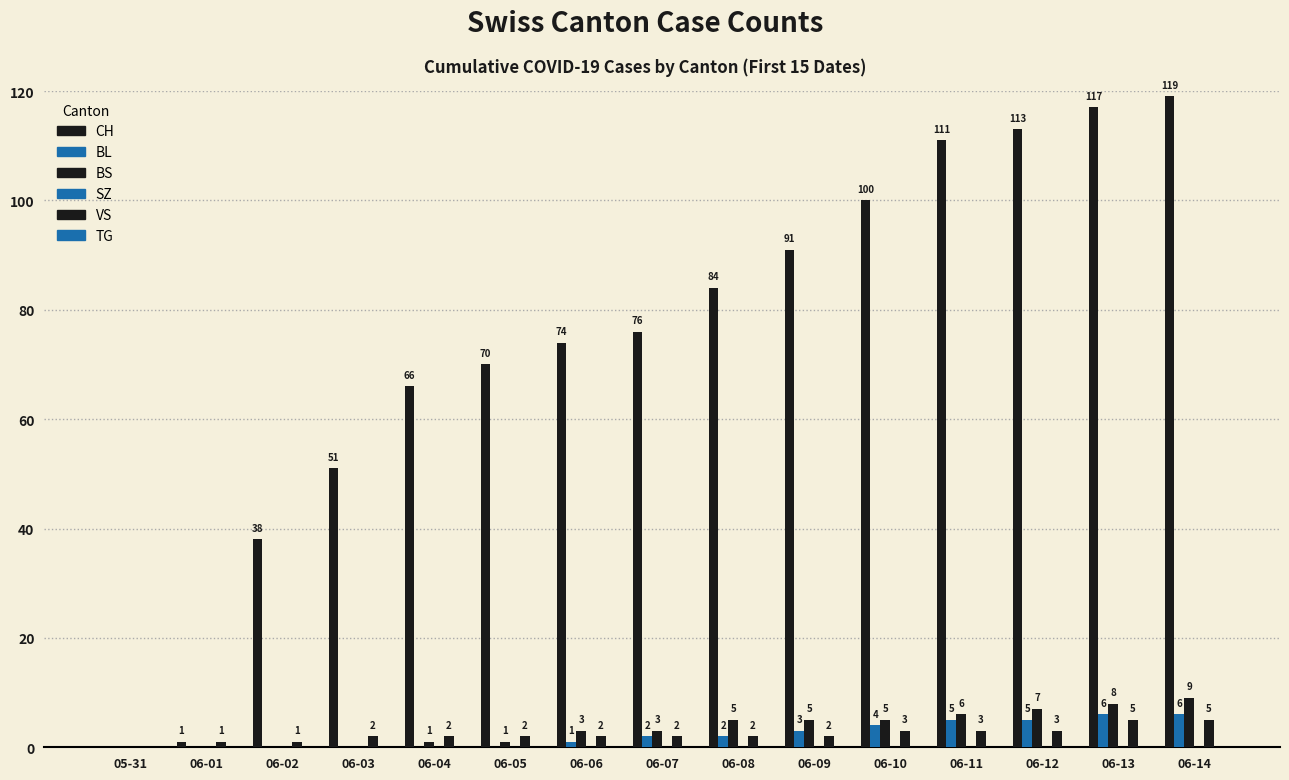

What is the maximum value for VS?

5